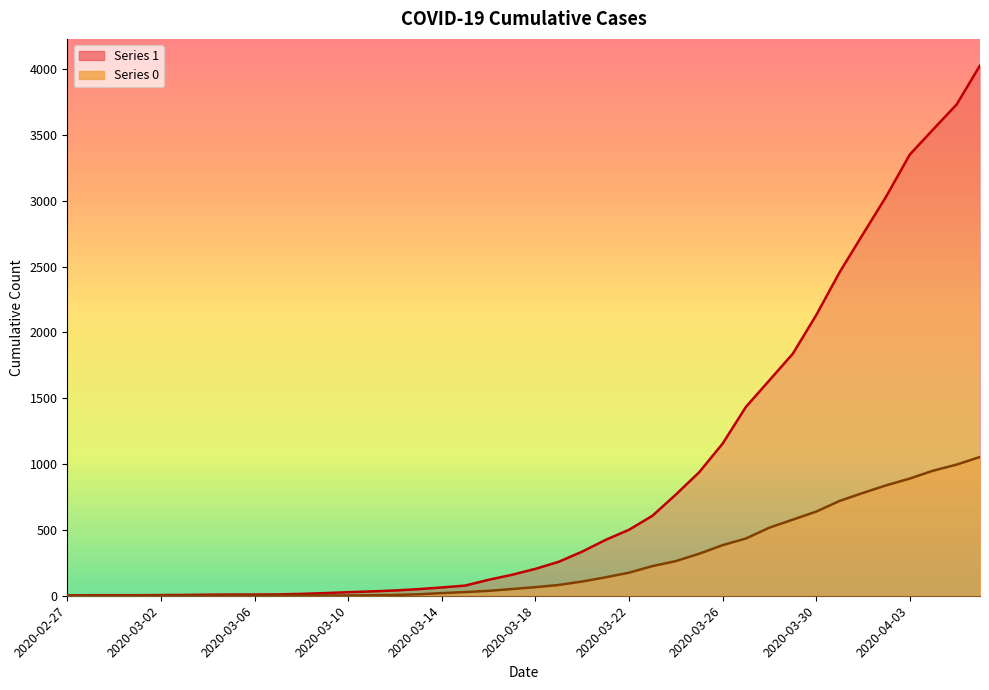

Reading left to right, extract all data points from this chart.

1: 3	4	4	4	5	6	8	9	9	10	14	20	27	33	40	50	63	77	121	159	204	258	335	424	501	607	768	938	1155	1435	1636	1838	2131	2457	2747	3035	3351	3542	3731	4028
0: 0	0	0	0	0	0	0	0	0	1	2	2	2	4	6	11	20	28	37	51	65	82	108	140	175	225	263	319	384	435	517	578	639	720	781	839	890	950	996	1054